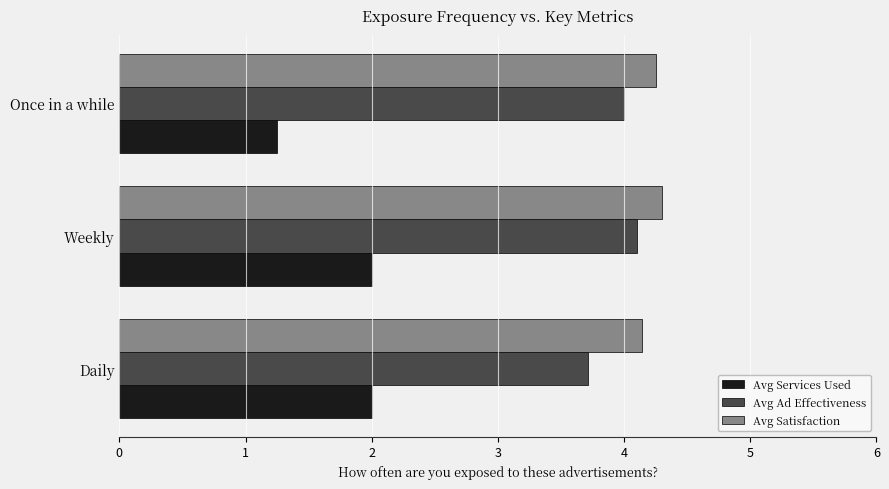

The Avg Satisfaction series shows 4.1 at Daily. True or false?

True